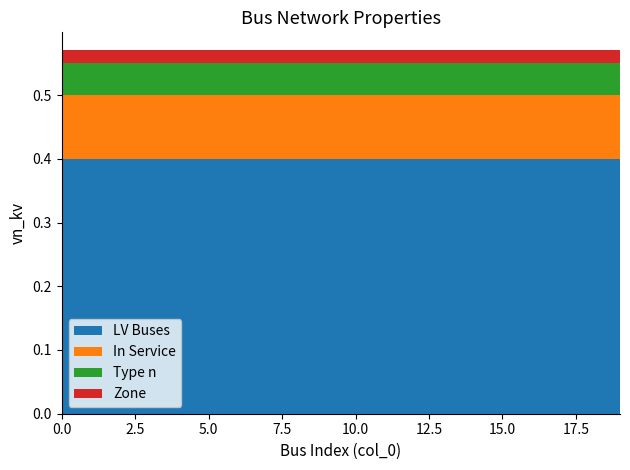

Reading left to right, extract all data points from this chart.

LV Buses: 0=0.4	1=0.4	2=0.4	3=0.4	4=0.4	5=0.4	6=0.4	7=0.4	8=0.4	9=0.4	10=0.4	11=0.4	12=0.4	13=0.4	14=0.4	15=0.4	16=0.4	17=0.4	18=0.4	19=0.4
In Service: 0=0.1	1=0.1	2=0.1	3=0.1	4=0.1	5=0.1	6=0.1	7=0.1	8=0.1	9=0.1	10=0.1	11=0.1	12=0.1	13=0.1	14=0.1	15=0.1	16=0.1	17=0.1	18=0.1	19=0.1
Type n: 0=0.1	1=0.1	2=0.1	3=0.1	4=0.1	5=0.1	6=0.1	7=0.1	8=0.1	9=0.1	10=0.1	11=0.1	12=0.1	13=0.1	14=0.1	15=0.1	16=0.1	17=0.1	18=0.1	19=0.1
Zone: 0=0.0	1=0.0	2=0.0	3=0.0	4=0.0	5=0.0	6=0.0	7=0.0	8=0.0	9=0.0	10=0.0	11=0.0	12=0.0	13=0.0	14=0.0	15=0.0	16=0.0	17=0.0	18=0.0	19=0.0